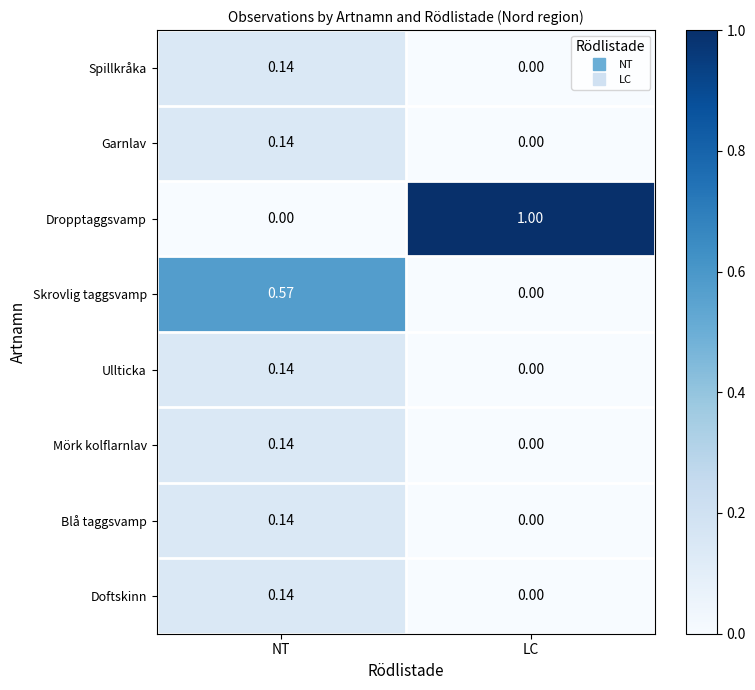

Which category has the lowest value in the Skrovlig taggsvamp series?

LC